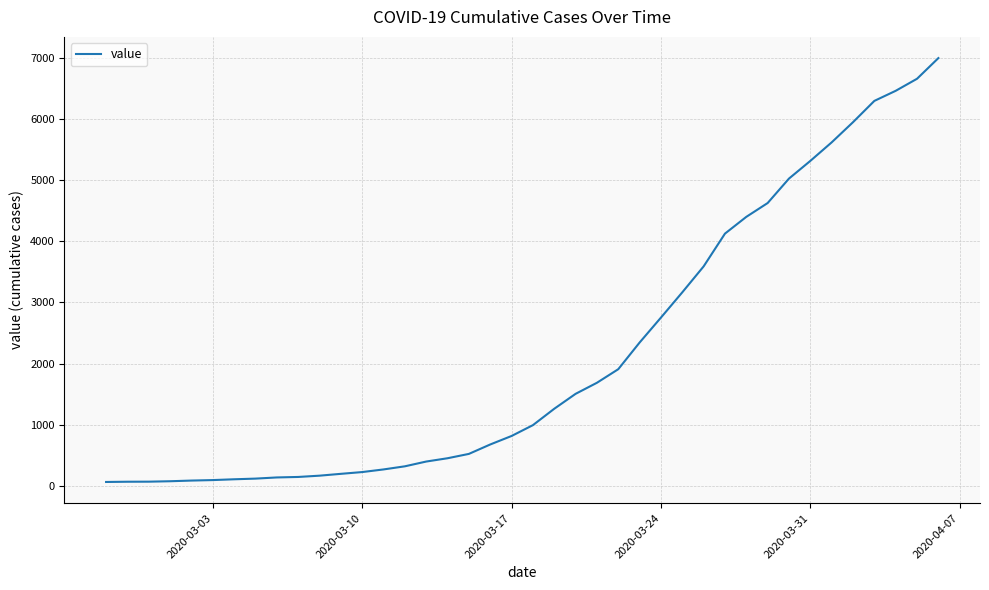

What is the value of the 24th point from the left?

1686